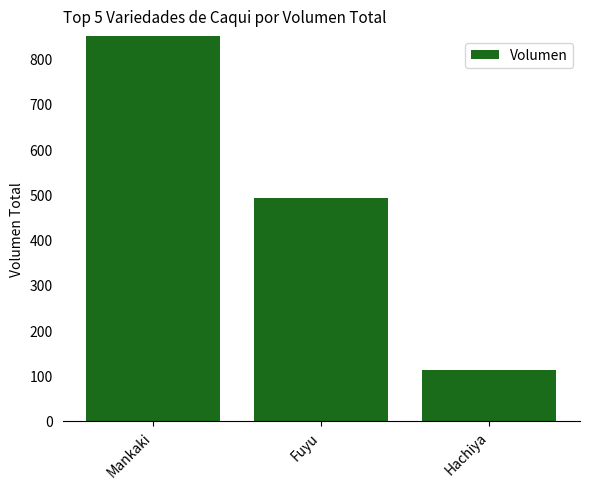

What is the greatest value displayed?

2306